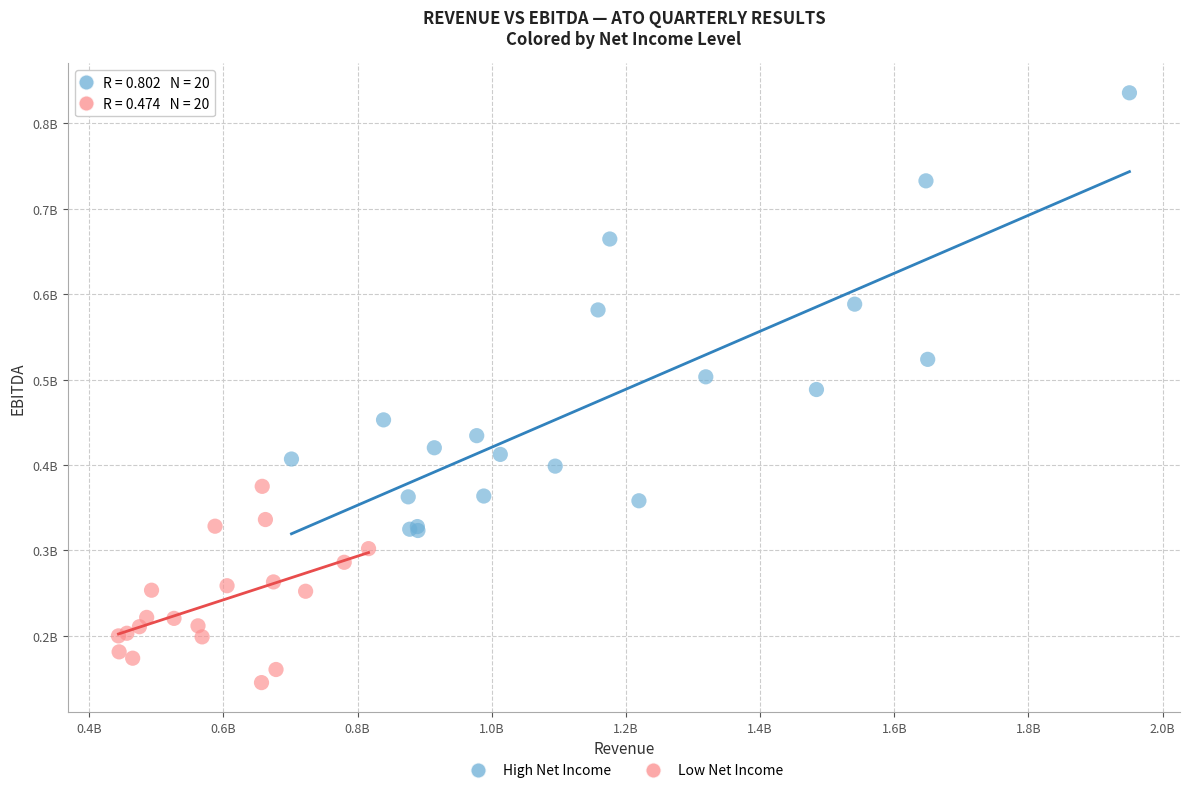

Which series has the largest Y range (max minus min)?

High Net Income